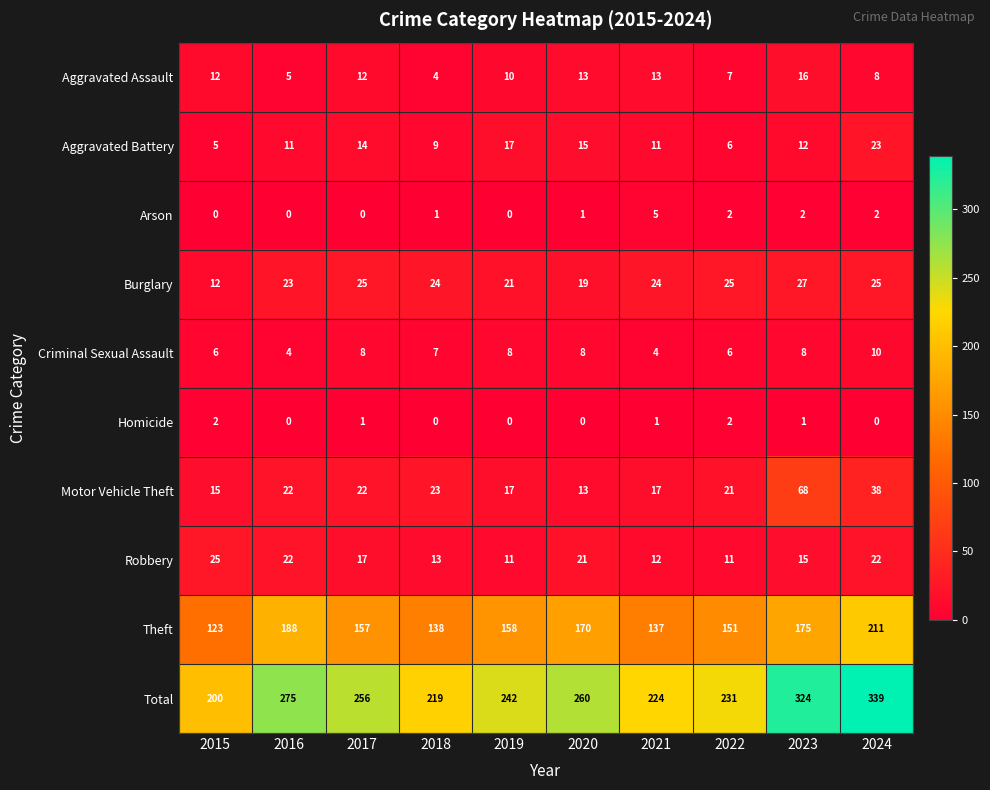

What value does the Burglary series have at 2024?

25